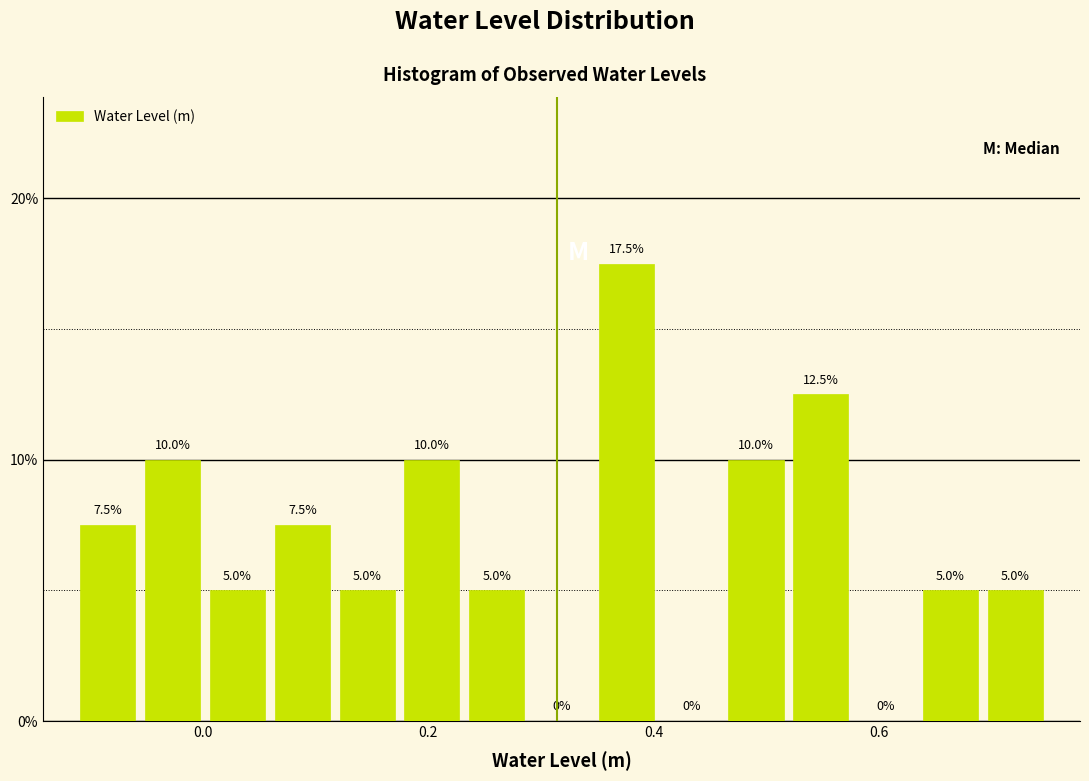

Around what value on the x-axis is the tallest bar? Give the approximate position of its centre, as read against the axis.

0.38